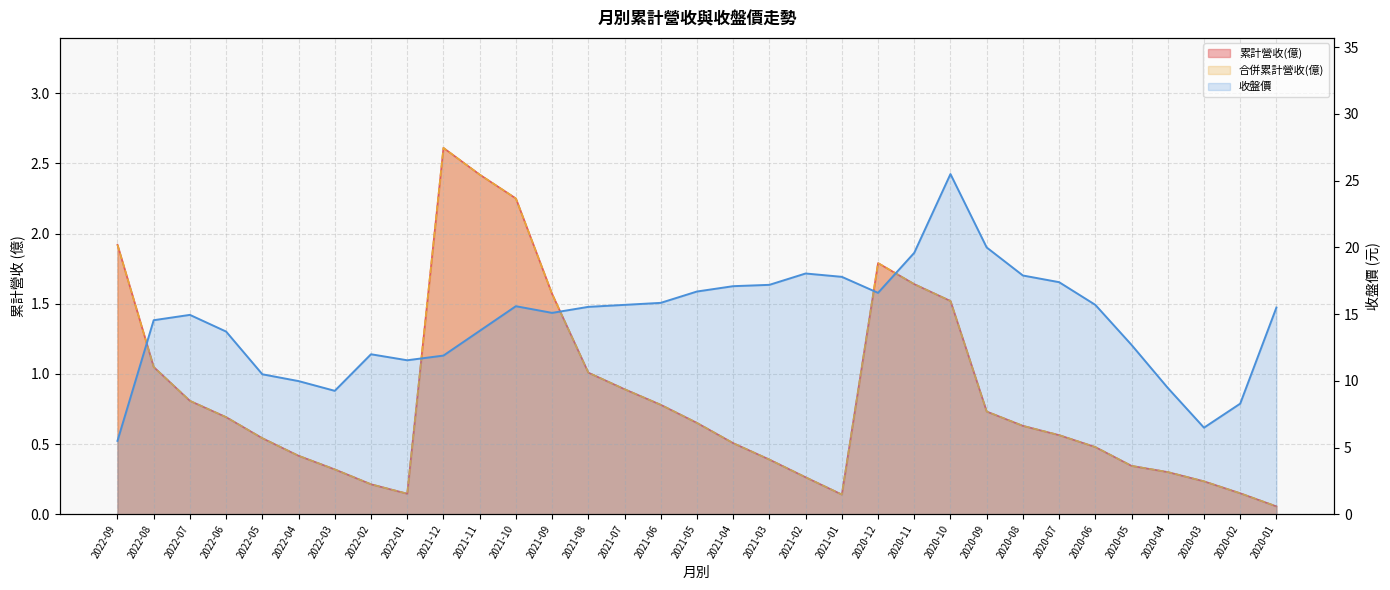

What is the greatest value displayed?

25.5